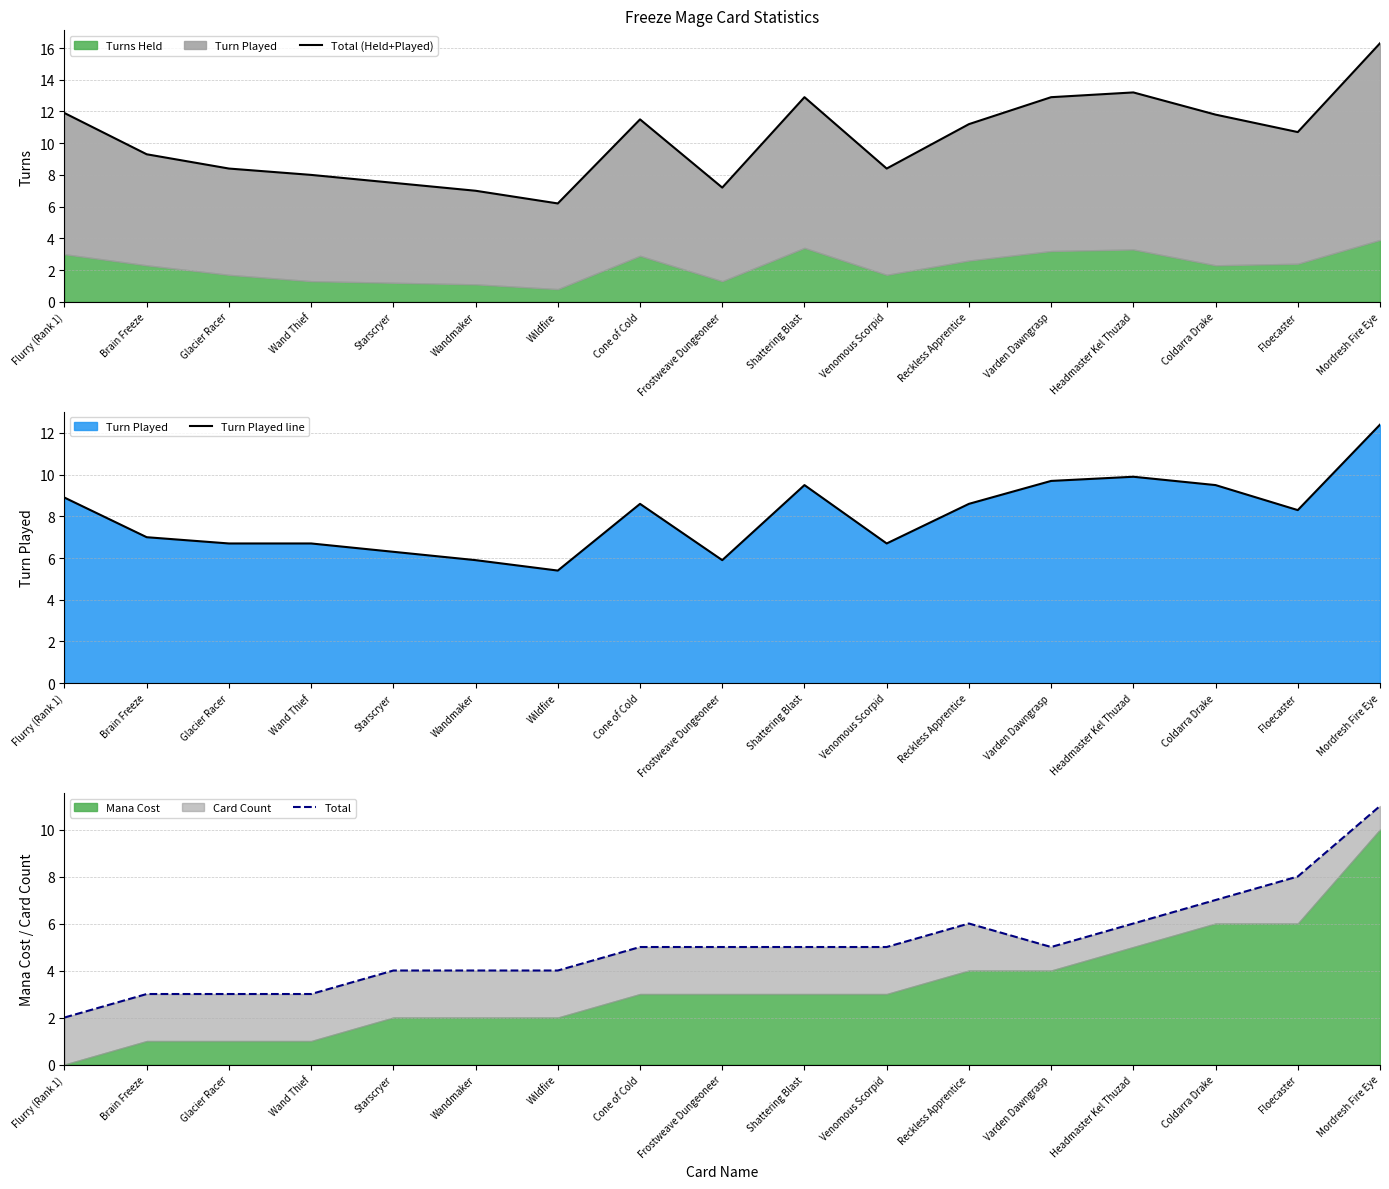

How many categories are shown in the chart?

17